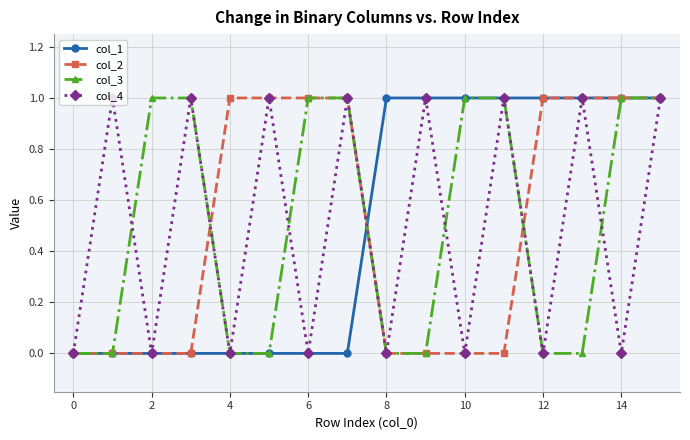

How many lines are shown in the chart?

4